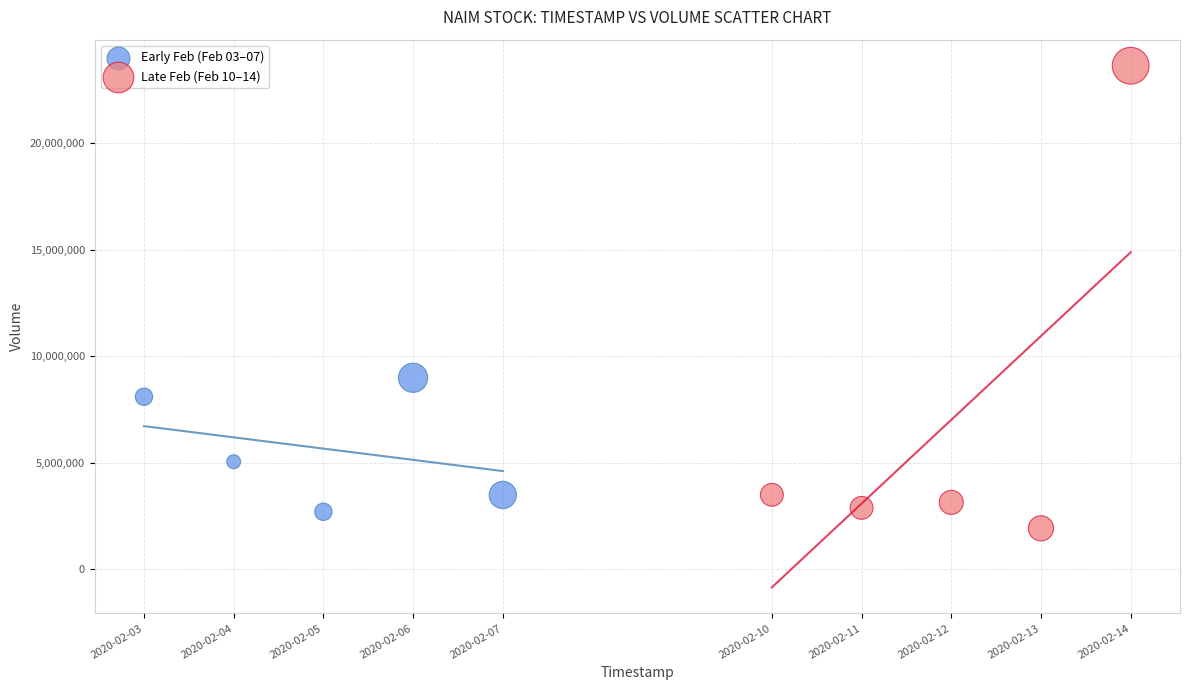

Which series contains the lowest Y value?

Late Feb (Feb 10–14)